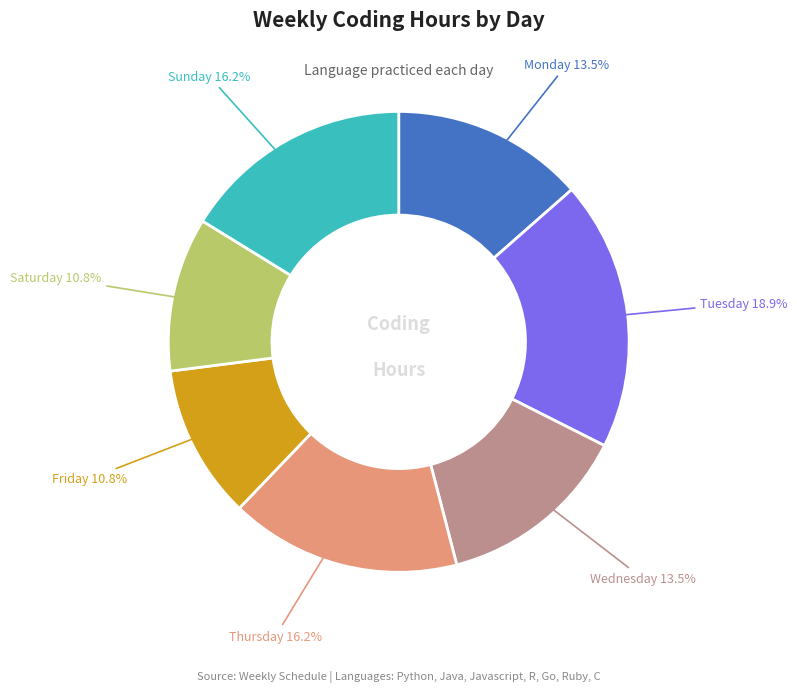

Does any single category account for the majority?

No